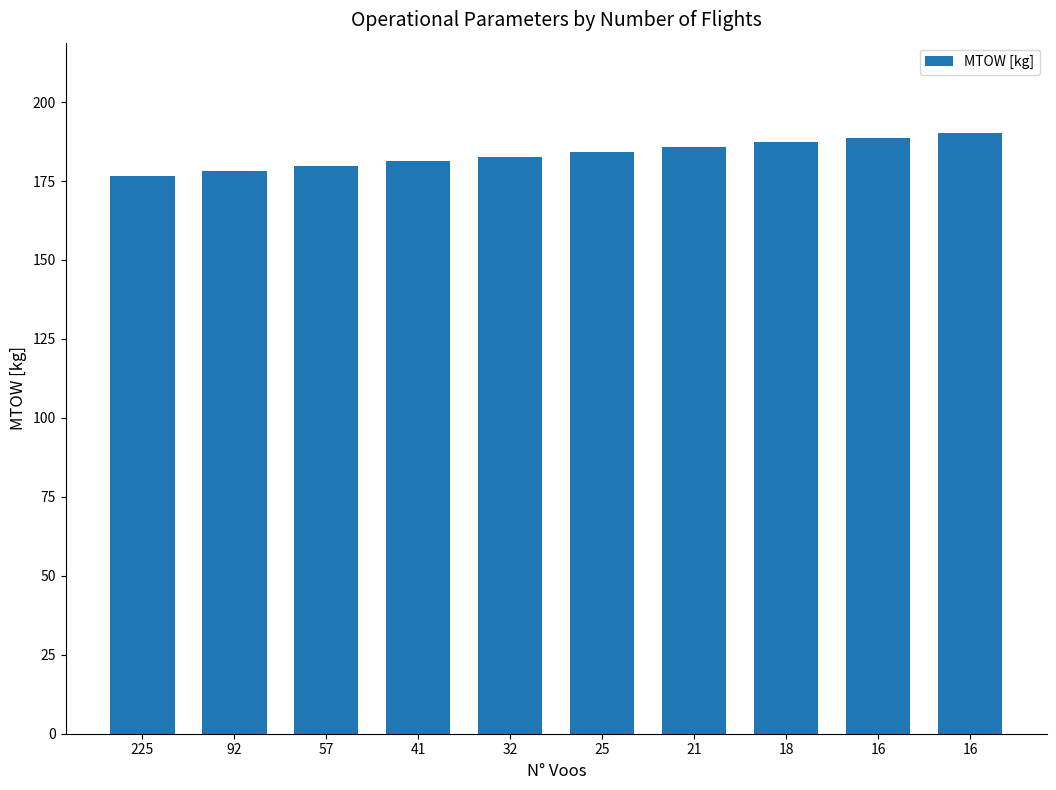

What is the value of the 5th bar from the left?

182.7